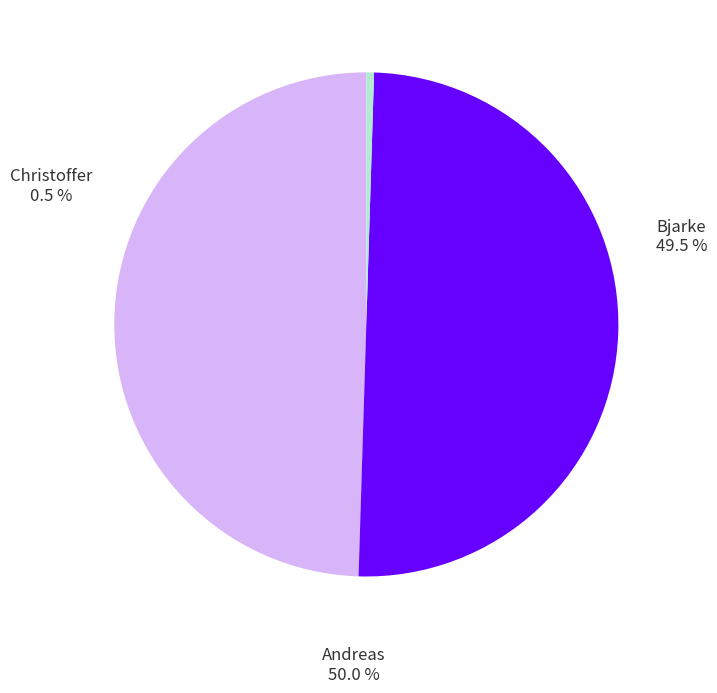

Count the number of slices in the pie.

3